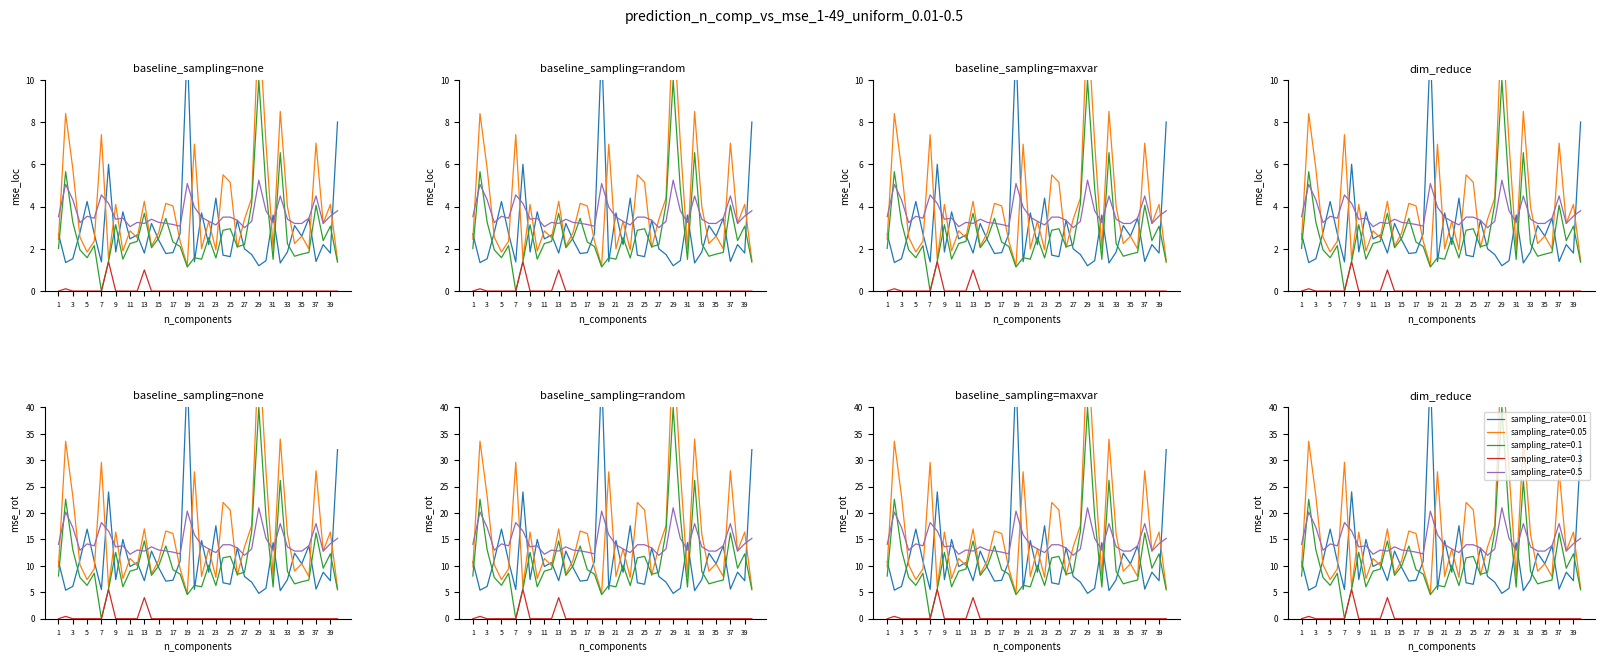

At how many categories does at least one series exceed 11?

2